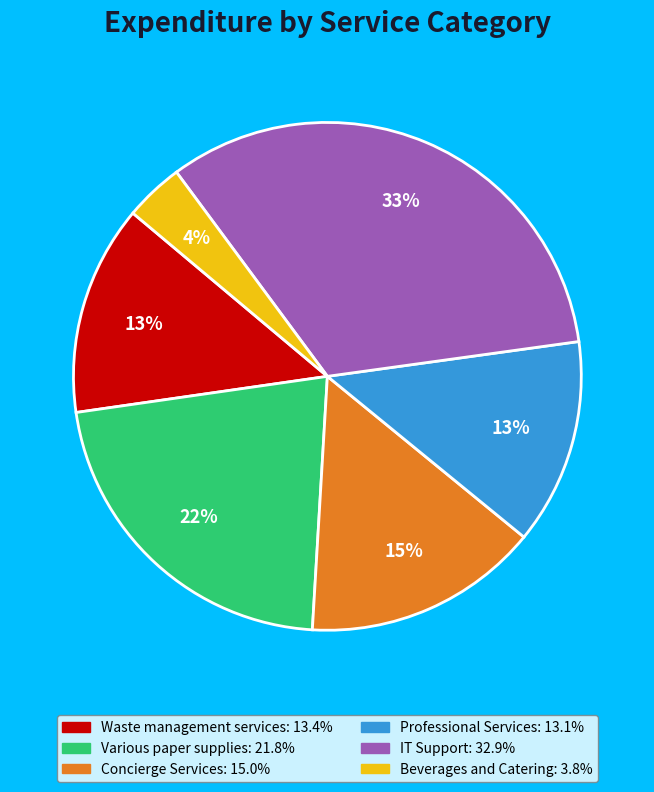

To the nearest percent, what is the average slice percentage?

17%